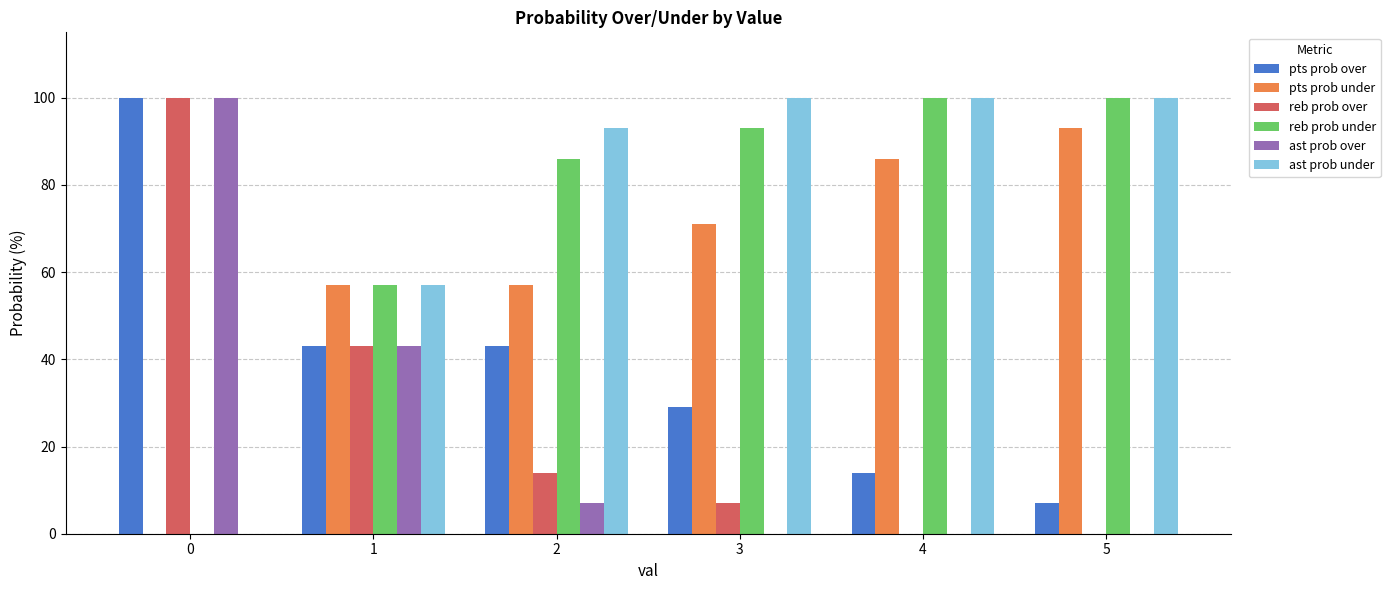

Reading left to right, transcribe all the data shown in this chart.

pts prob over: 0=100	1=43	2=43	3=29	4=14	5=7
pts prob under: 0=0	1=57	2=57	3=71	4=86	5=93
reb prob over: 0=100	1=43	2=14	3=7	4=0	5=0
reb prob under: 0=0	1=57	2=86	3=93	4=100	5=100
ast prob over: 0=100	1=43	2=7	3=0	4=0	5=0
ast prob under: 0=0	1=57	2=93	3=100	4=100	5=100